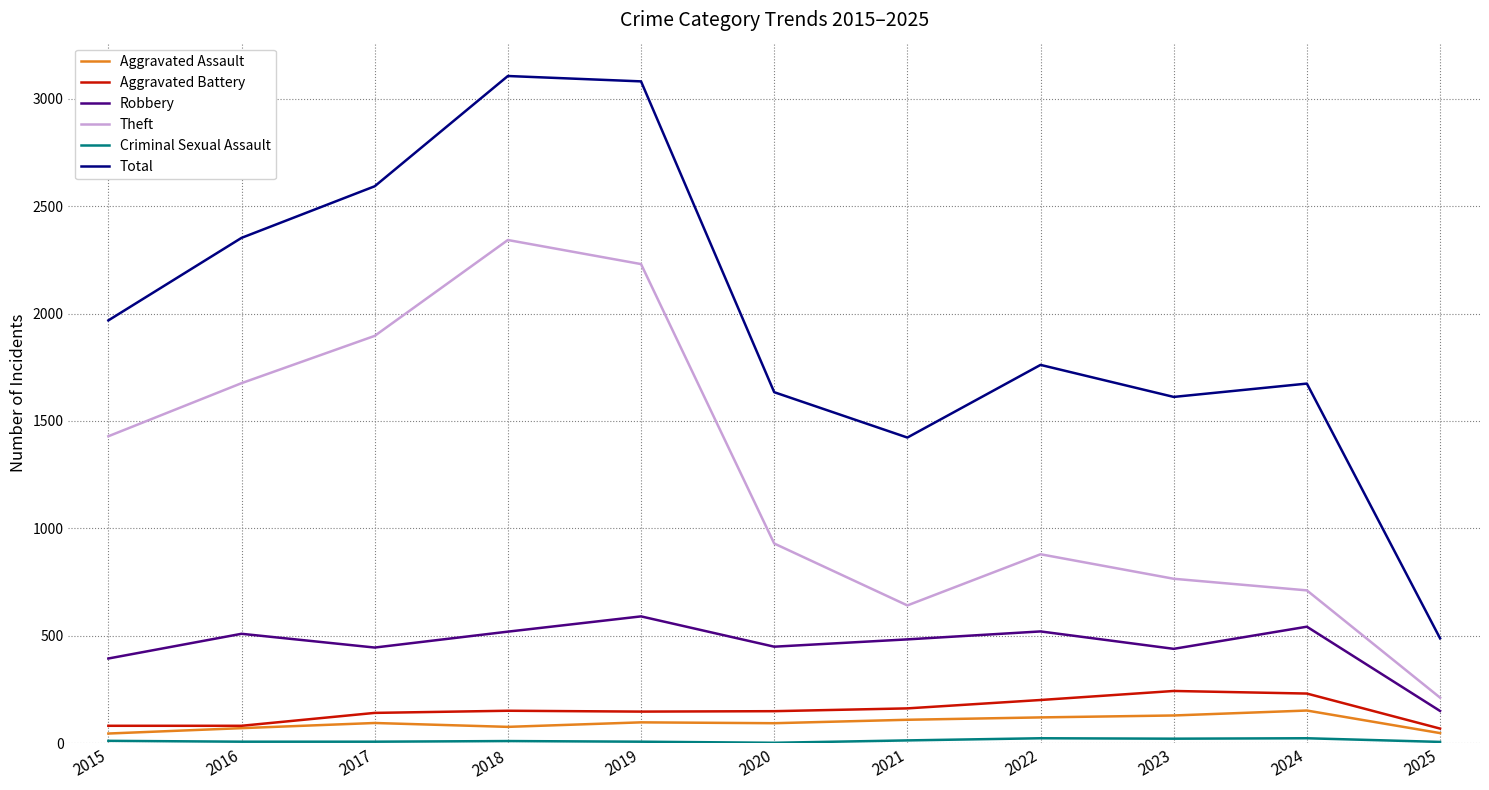

How many interior local valleys does the Robbery series have?

3